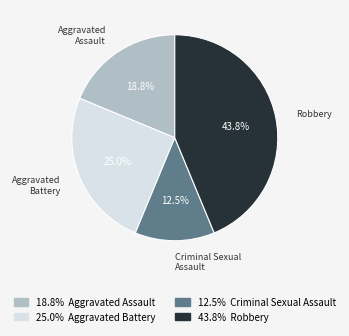

Is there any slice that represents more than half of the pie?

No